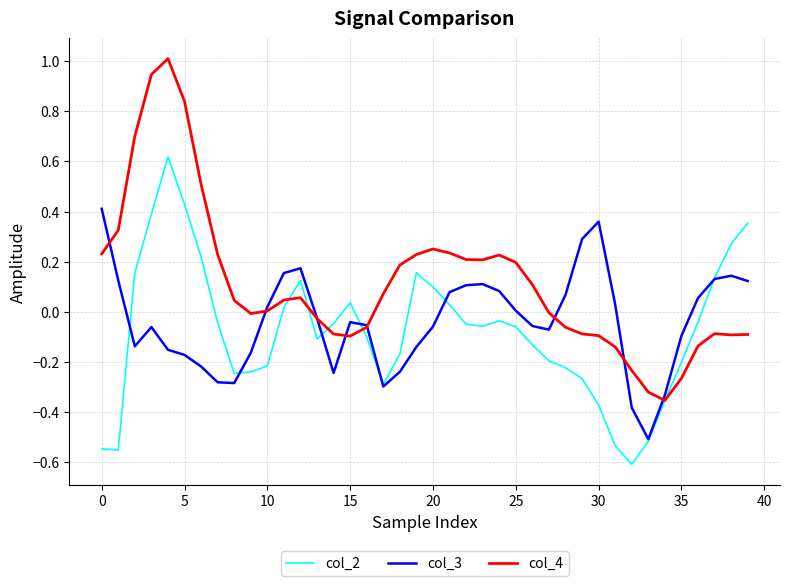

What is the difference between the maximum and second lowest values in the col_4 series?

1.3